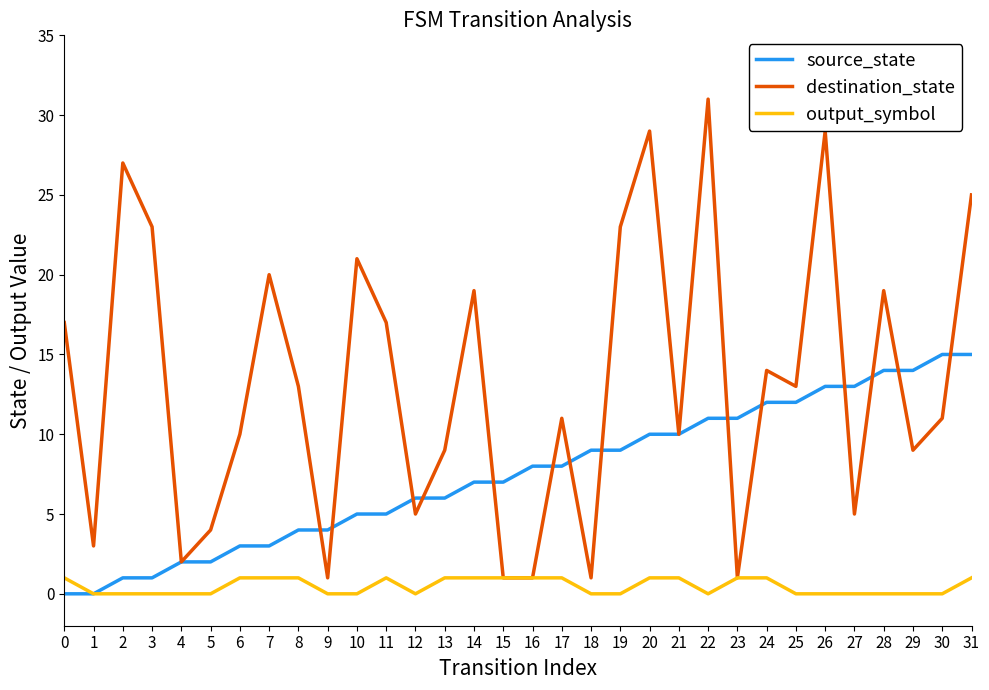

What is the greatest value displayed?

31